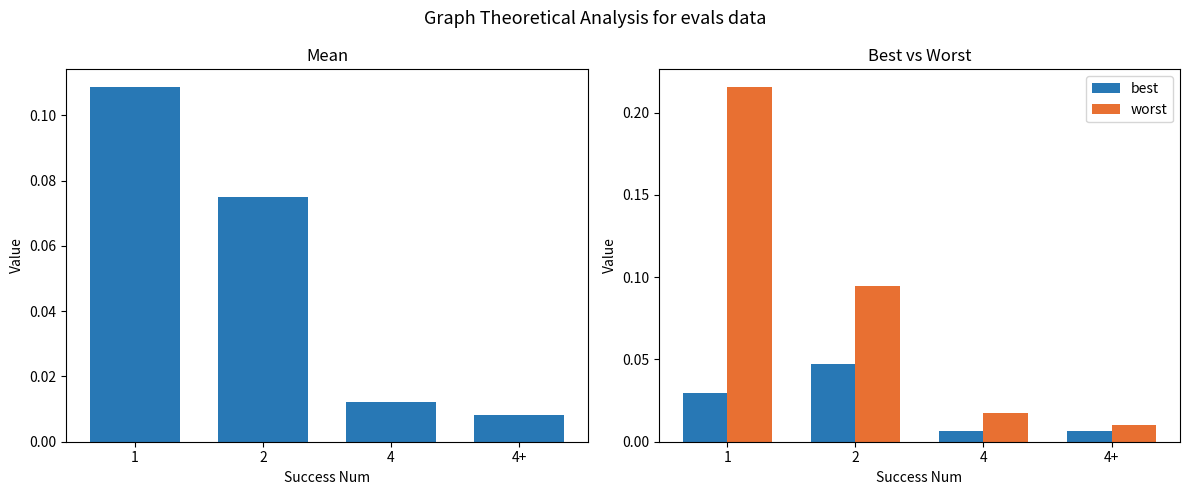

Is it true that worst equals 0.0 at 4+?

False